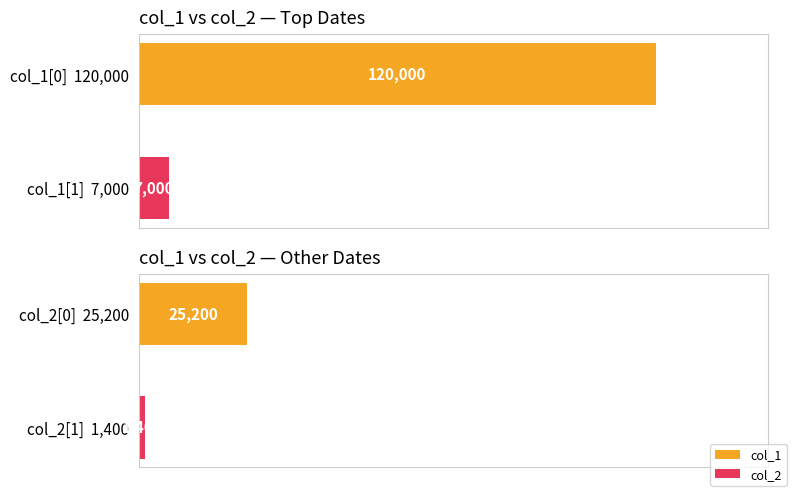

What is the minimum value for col_1?

7000